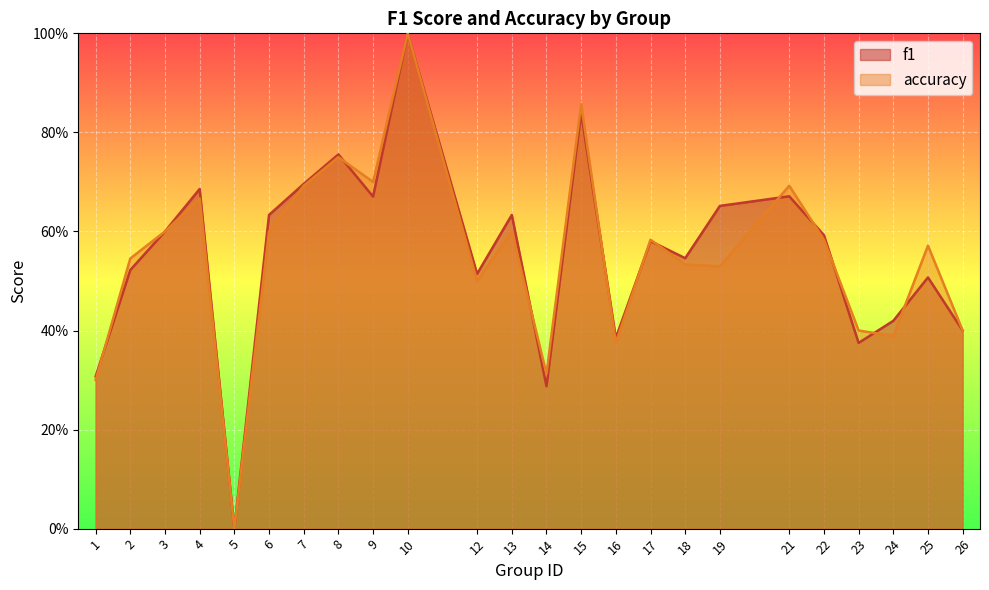

True or false: accuracy and f1 cross at least once.

True